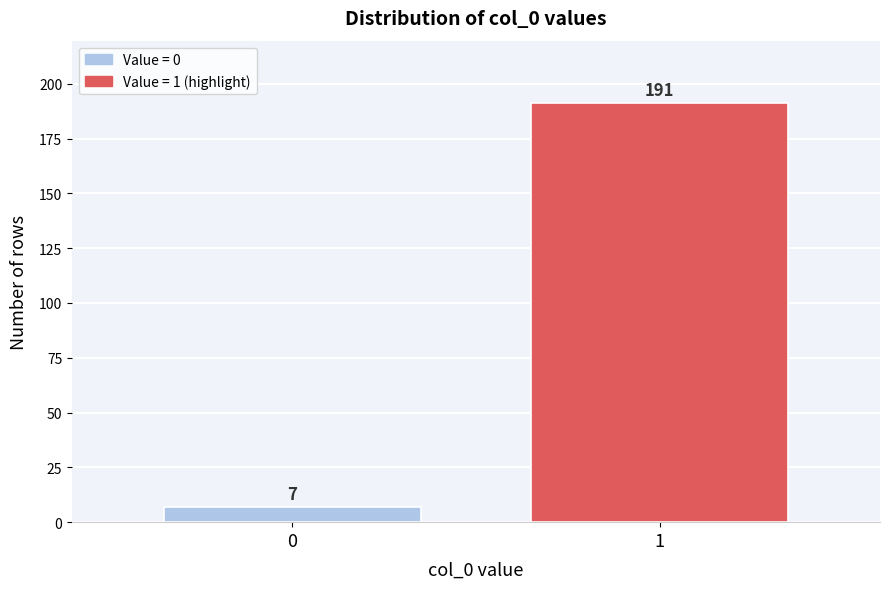

Reading left to right, extract all data points from this chart.

7	191